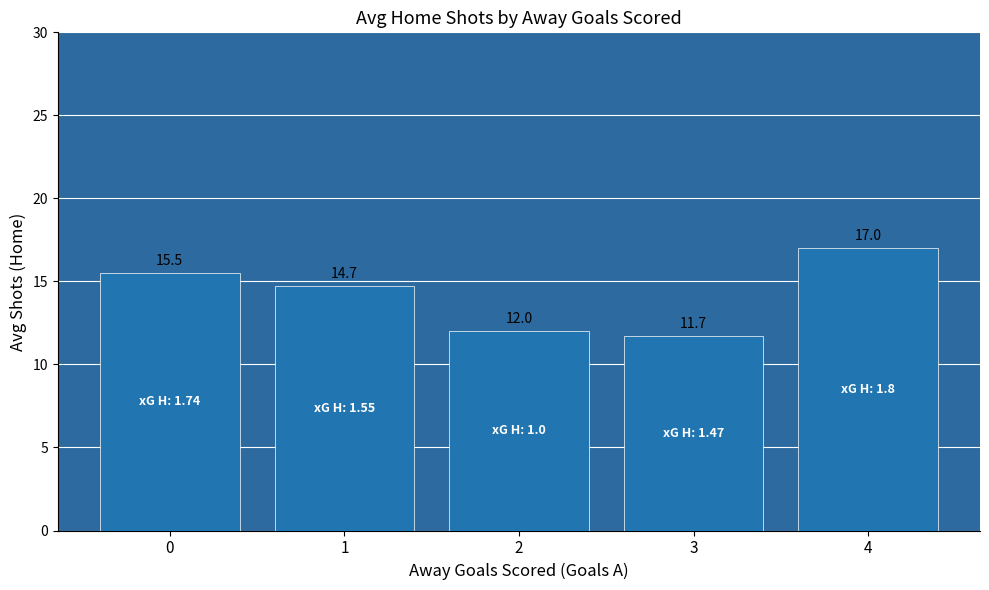

What is the ratio of the value at 2 to the value at 3?

1.0